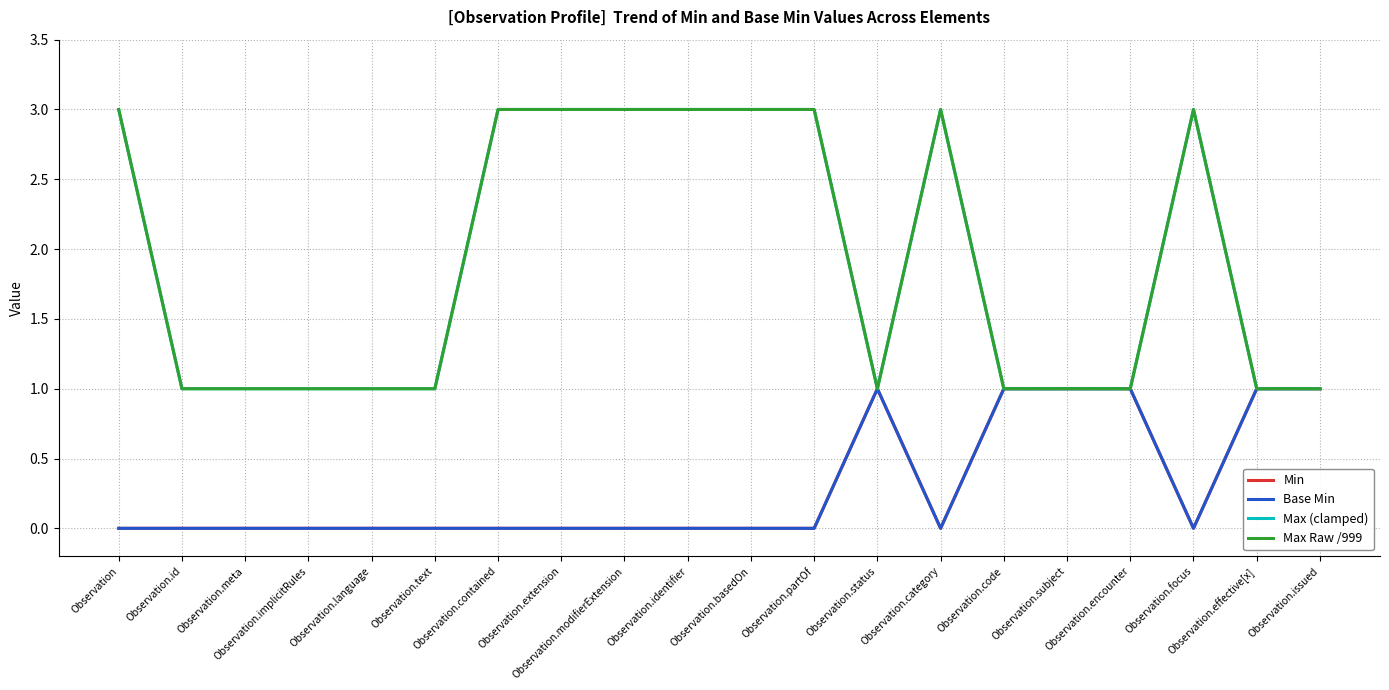

What is the total value across all series at Observation.text?

2